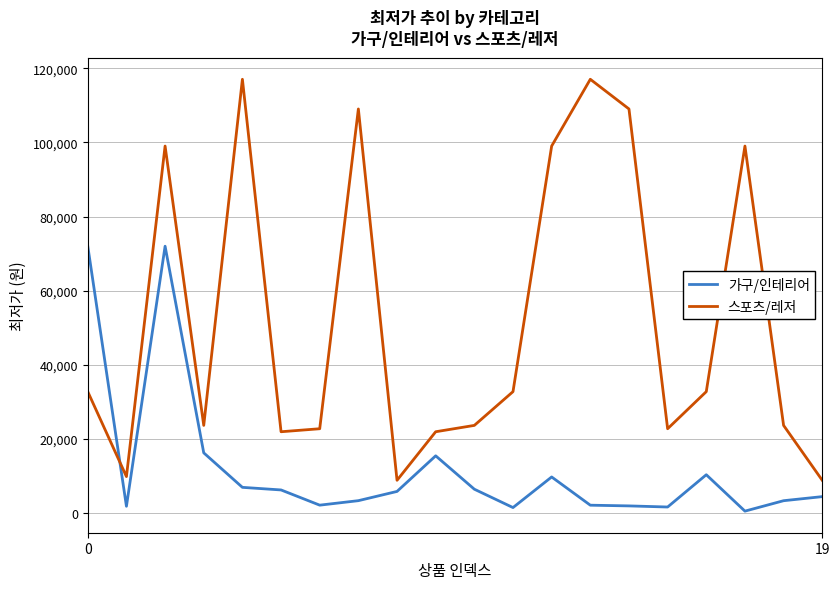

What is the difference between the maximum and minimum values in the 스포츠/레저 series?

108100